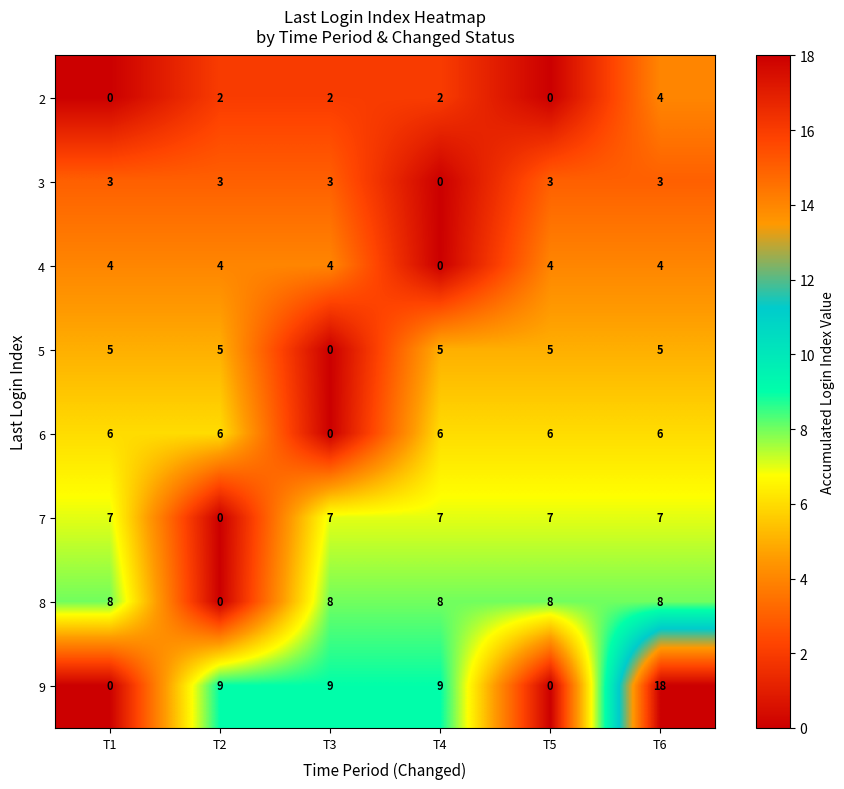

What is the total value across all series at T4?

37